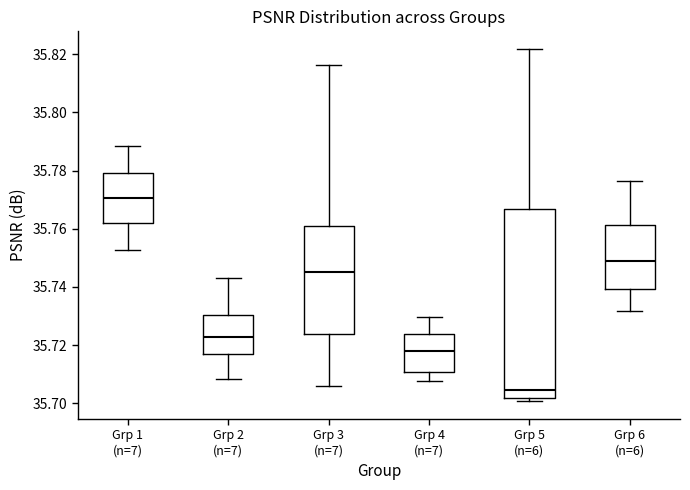

Which box's median line is the highest?

Grp 1 (n=7)